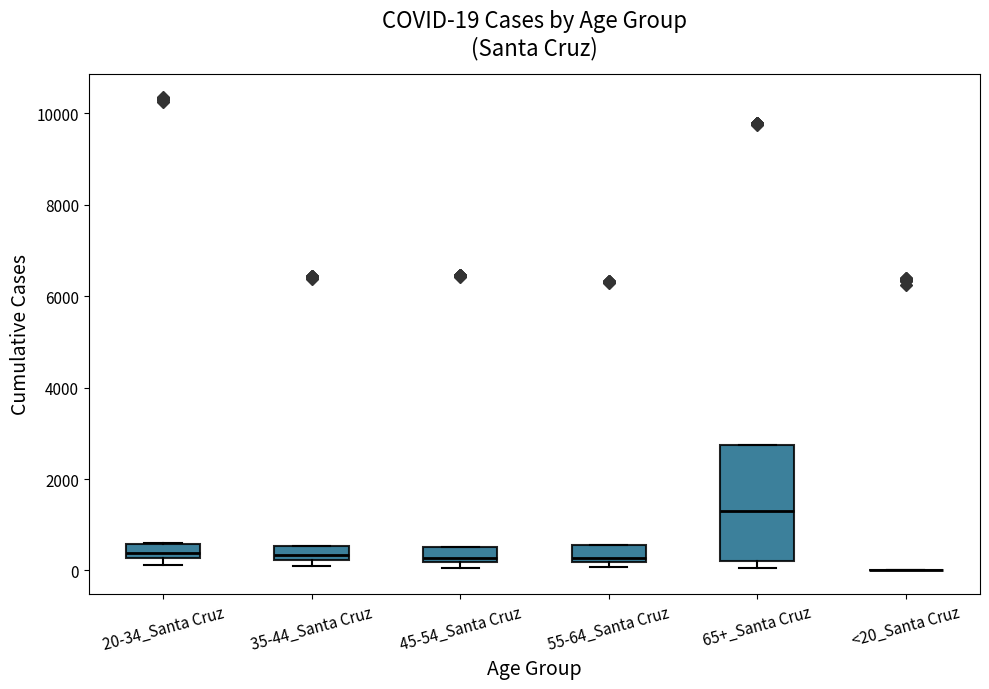

Which box is the tallest, from its lower edge to its upper edge?

65+_Santa Cruz